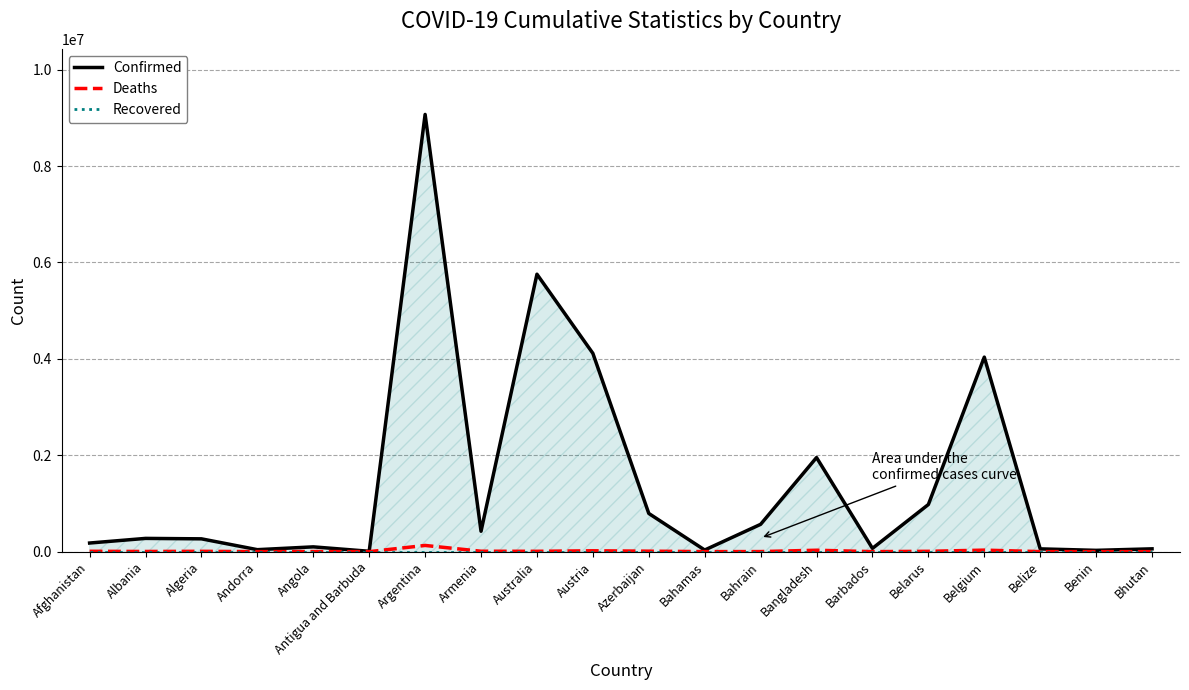

What is the sum of all Confirmed values?

28803590